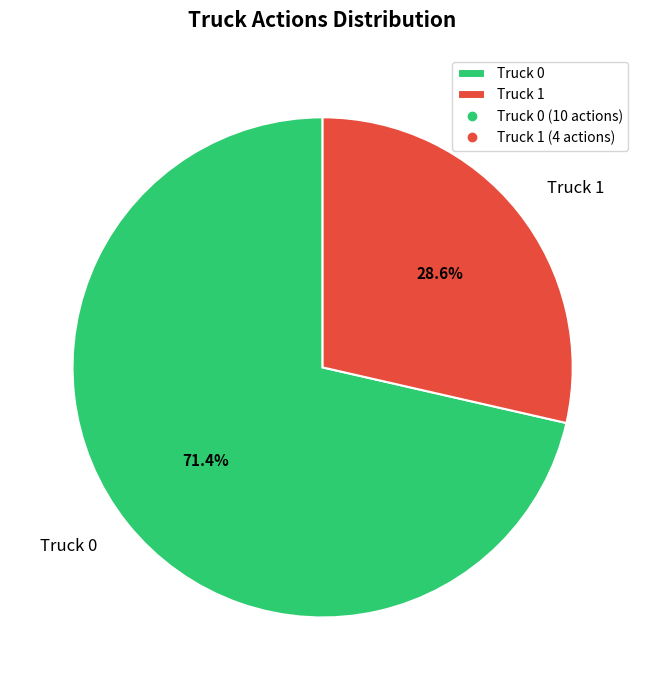

The Truck 1 slice represents 15% of the pie. True or false?

False